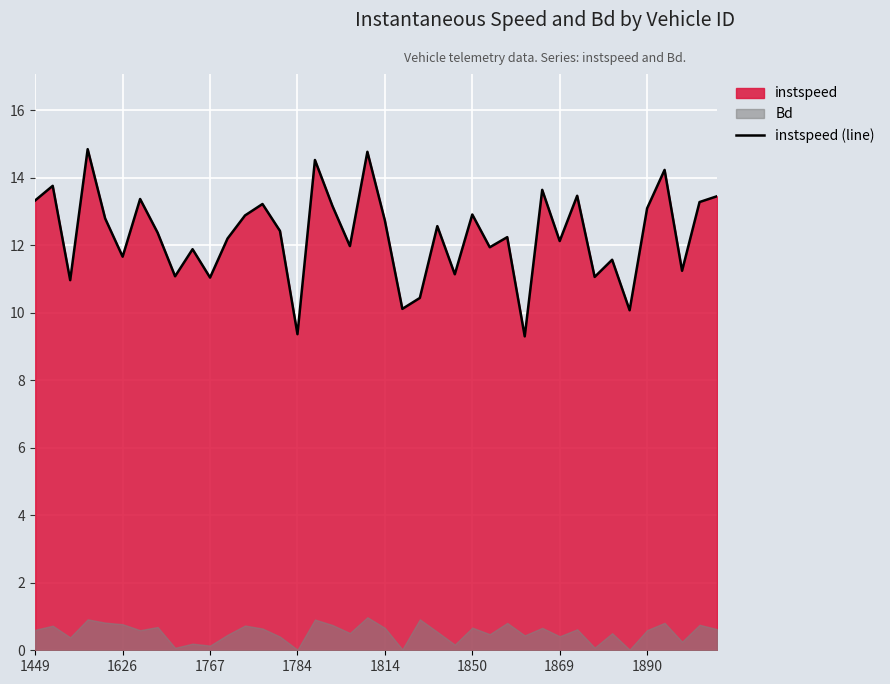

What is the difference between the maximum and second lowest values?

5.5